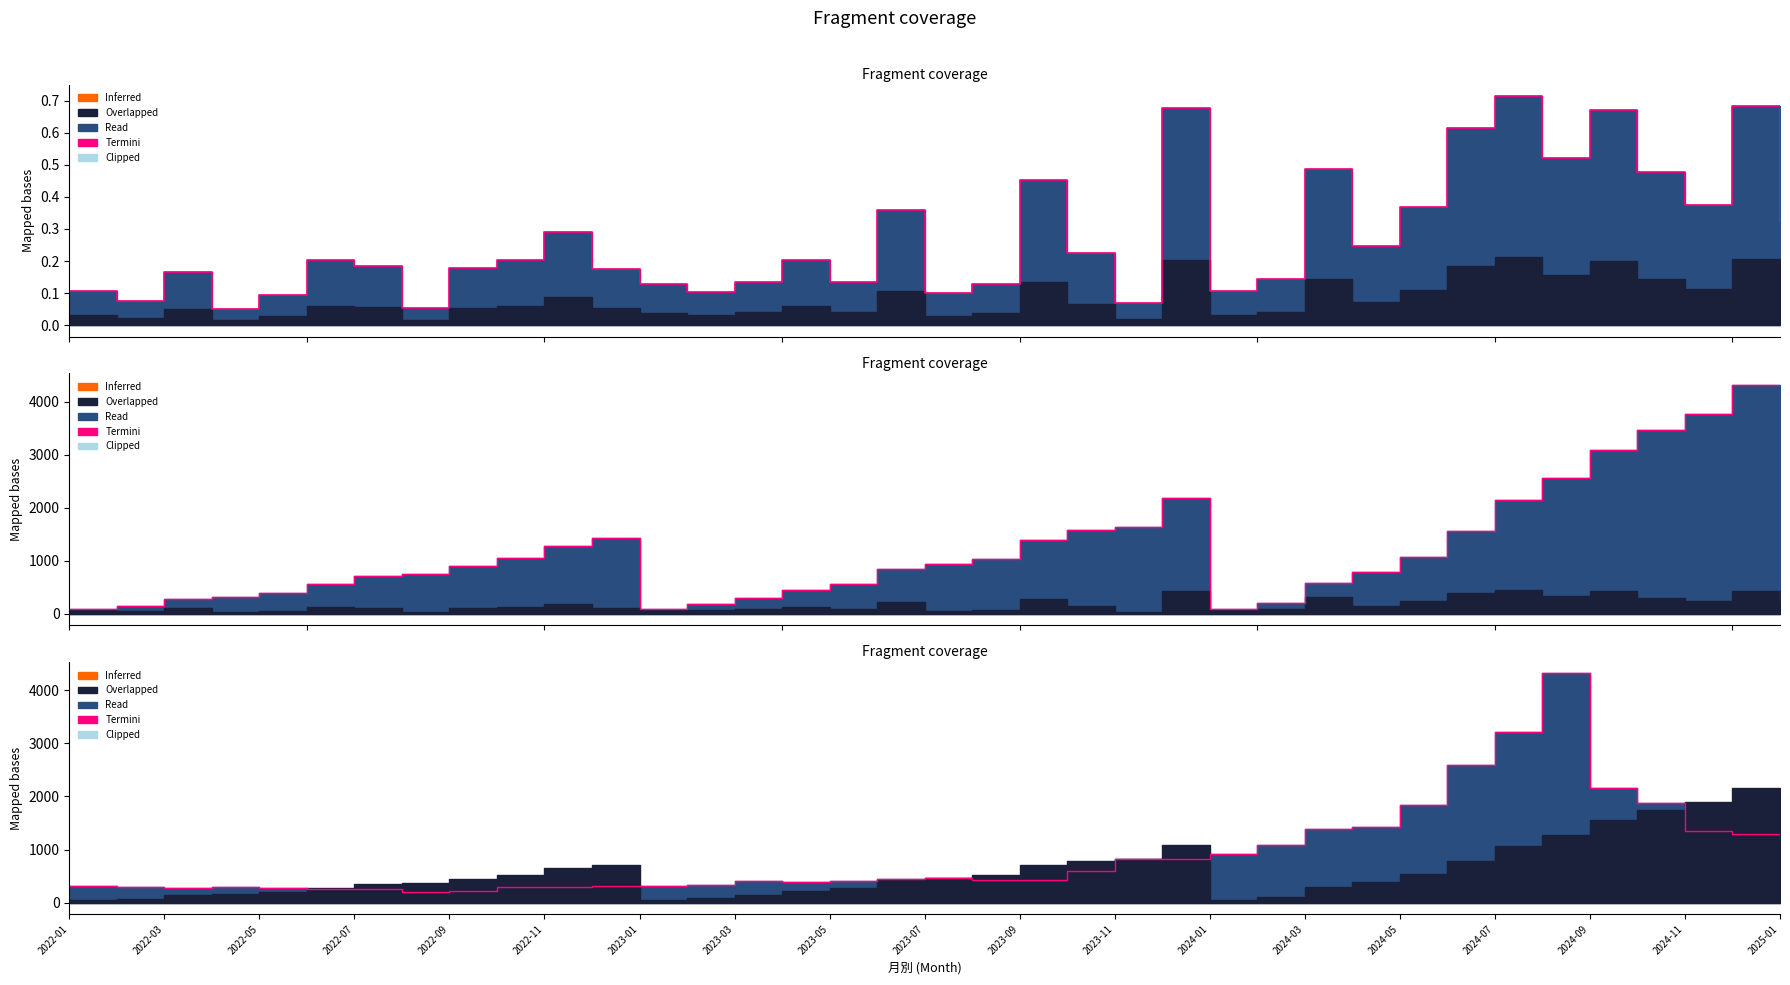

Is it true that the value at 2023-11 is 822?

True